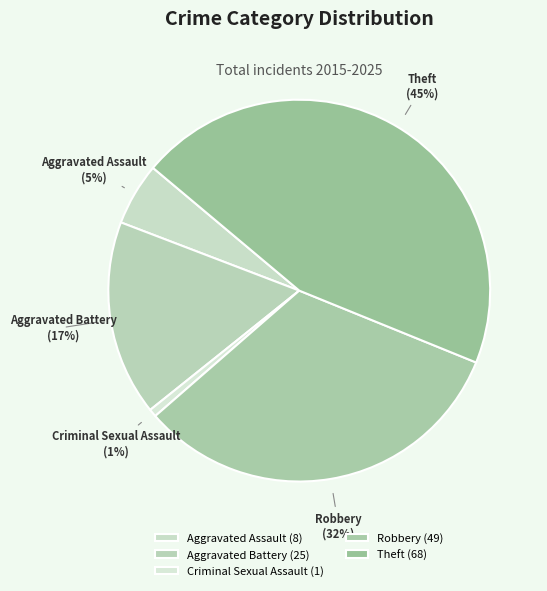

Between Aggravated Assault and Criminal Sexual Assault, which is larger?

Aggravated Assault